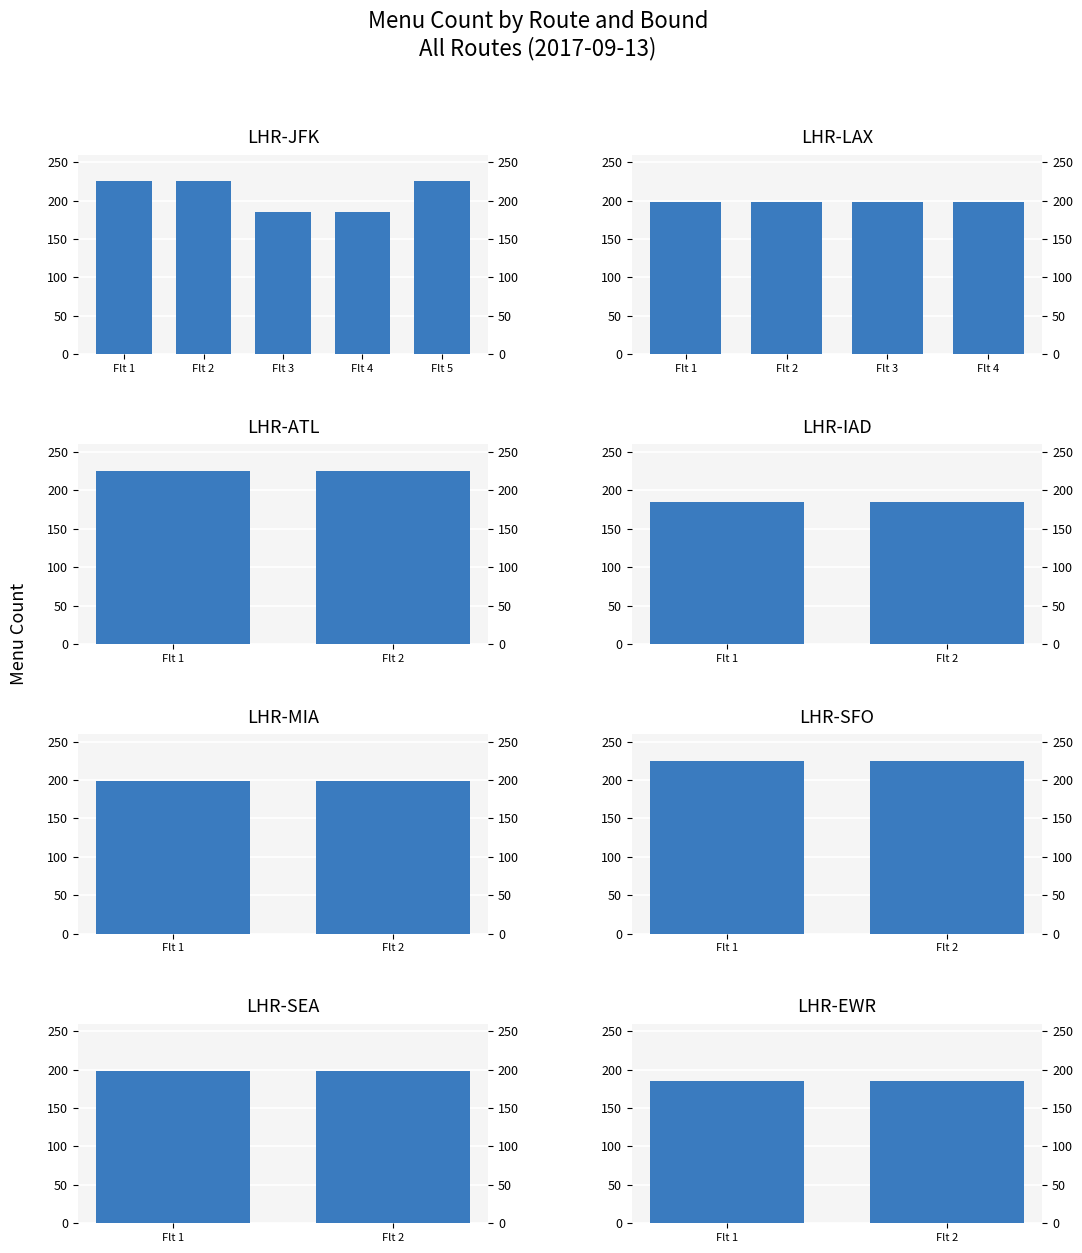

At which label does Inbound reach its minimum?

3